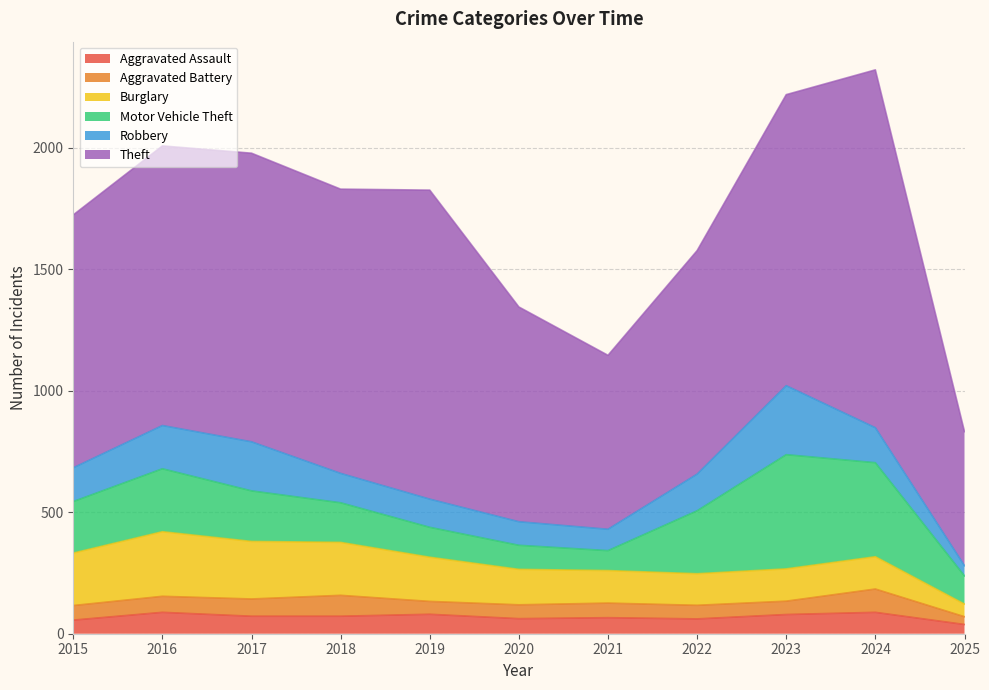

What is the difference between the Aggravated Assault values at 2022 and 2018?

11